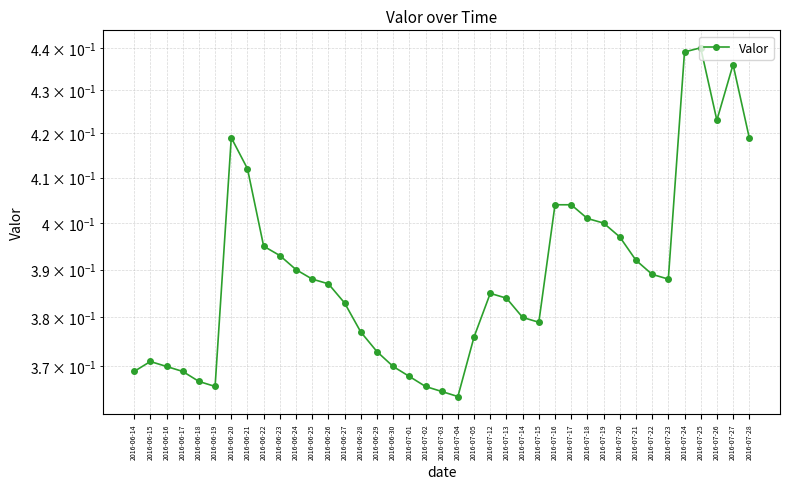

Between 2016-07-05 and 2016-07-15, which is larger?

2016-07-15